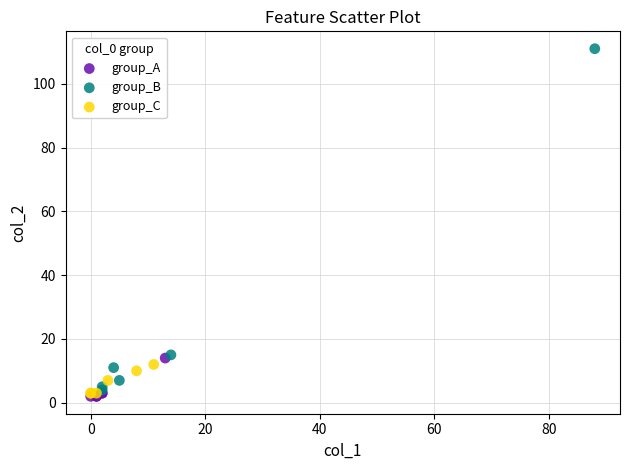

Which series reaches the maximum Y coordinate?

group_B